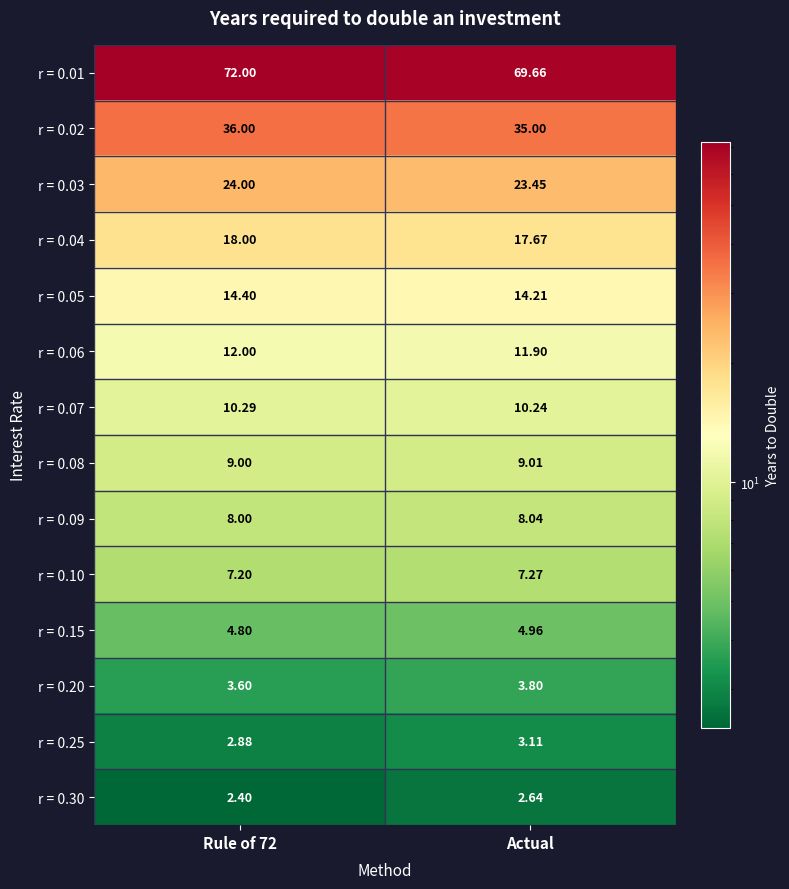

Where is r = 0.05 nearest to the value 14?

Actual